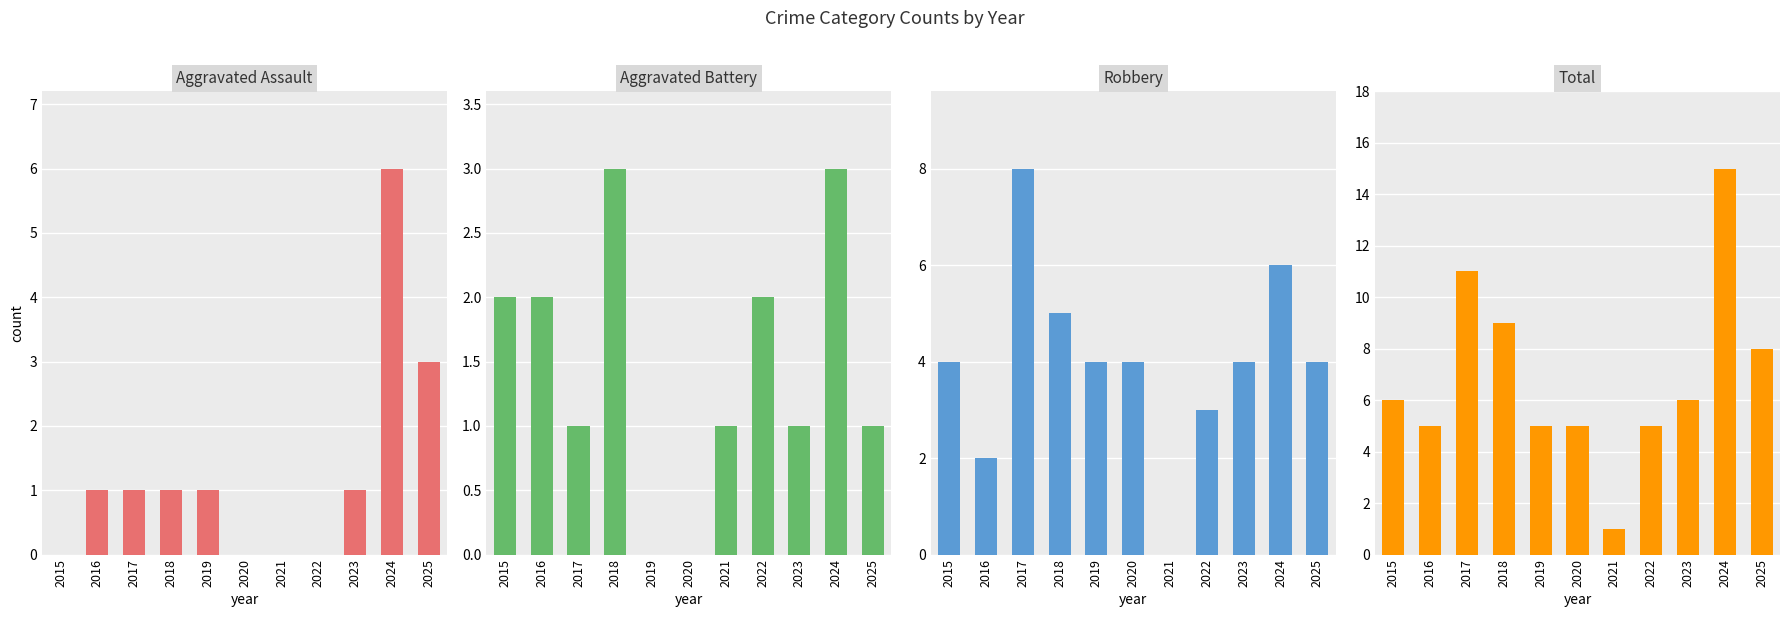

At which label does Aggravated Battery first exceed 1?

2015